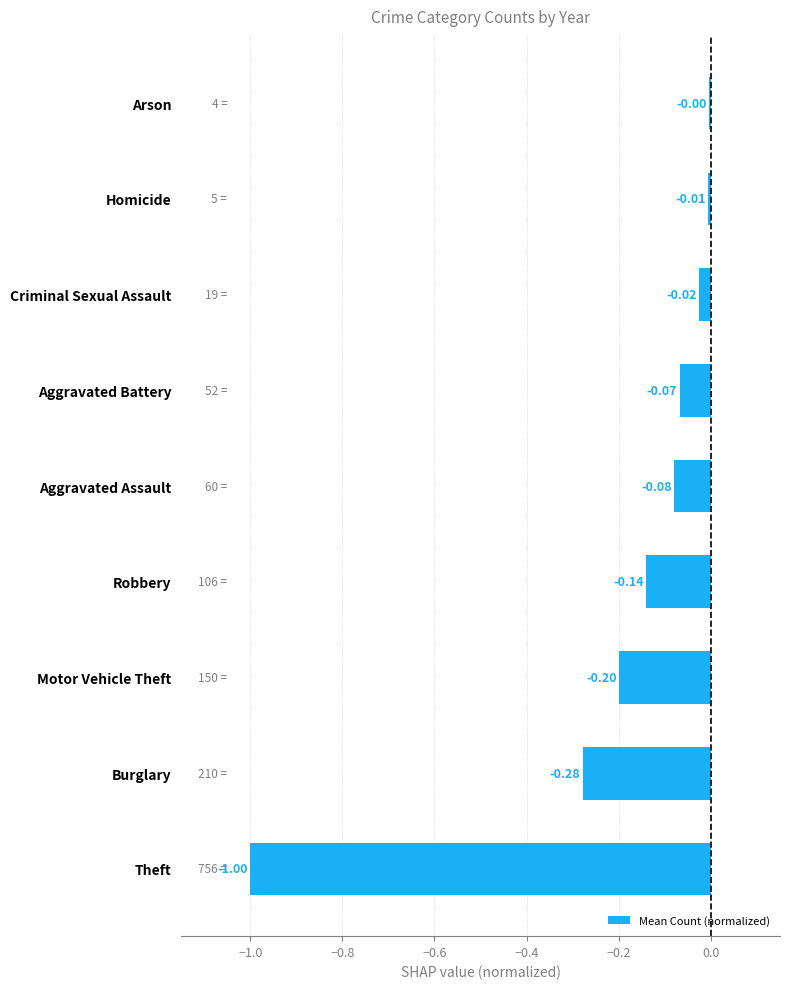

How many distinct data groups are displayed?

1